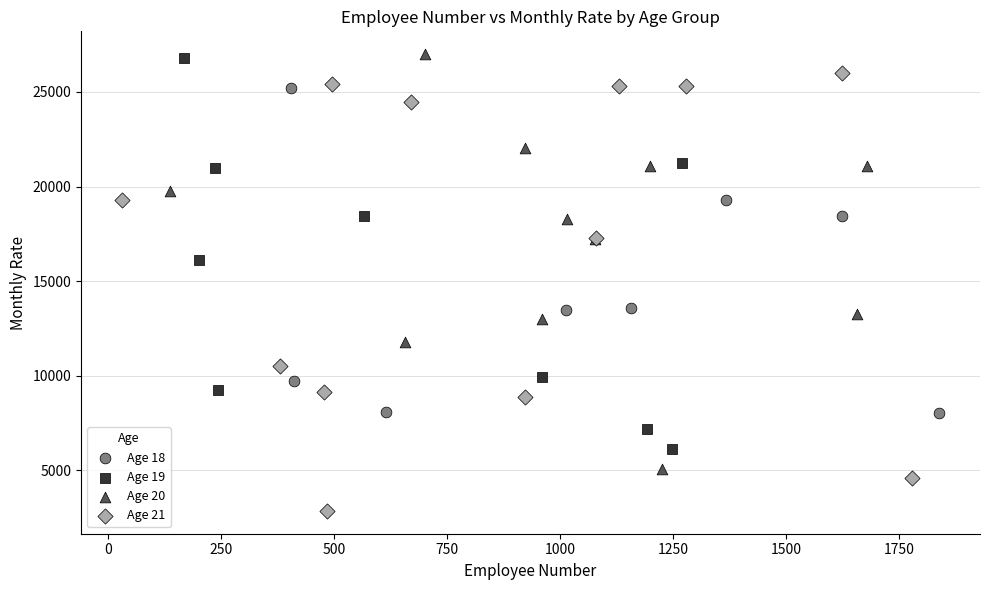

Which series contains the lowest Y value?

Age 21